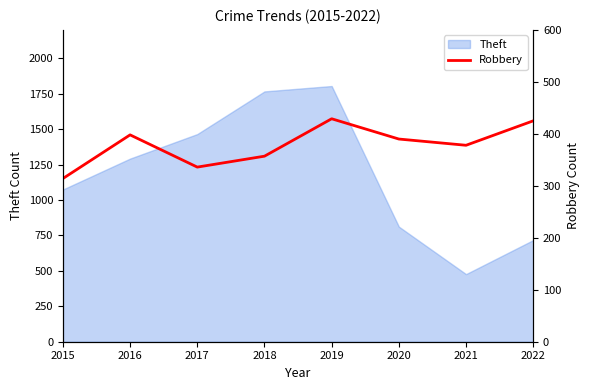

List the labels in order of value, largest first.

2019, 2022, 2016, 2020, 2021, 2018, 2017, 2015